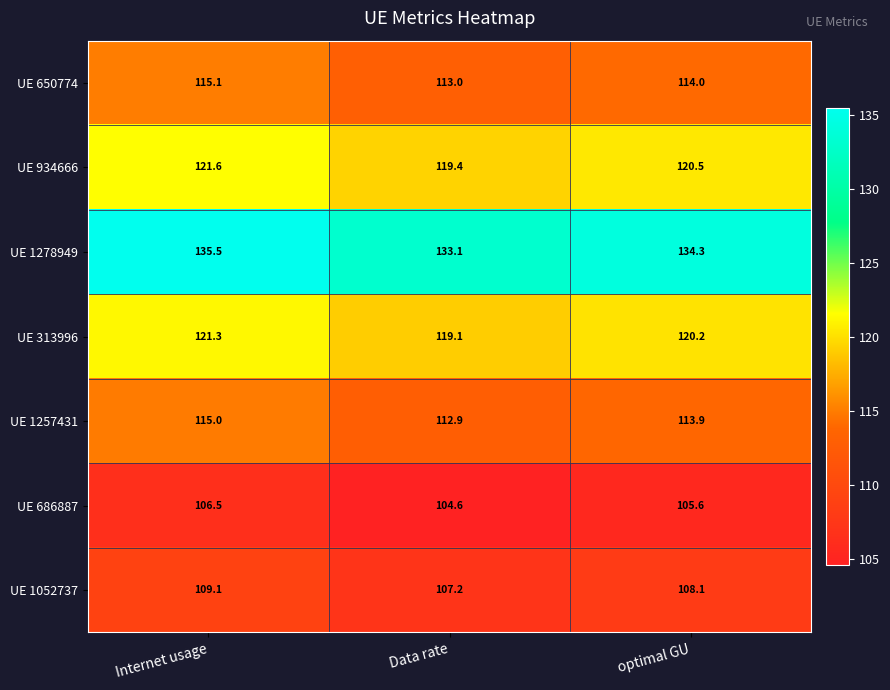

Where does the UE 1052737 series first go above 108?

Internet usage